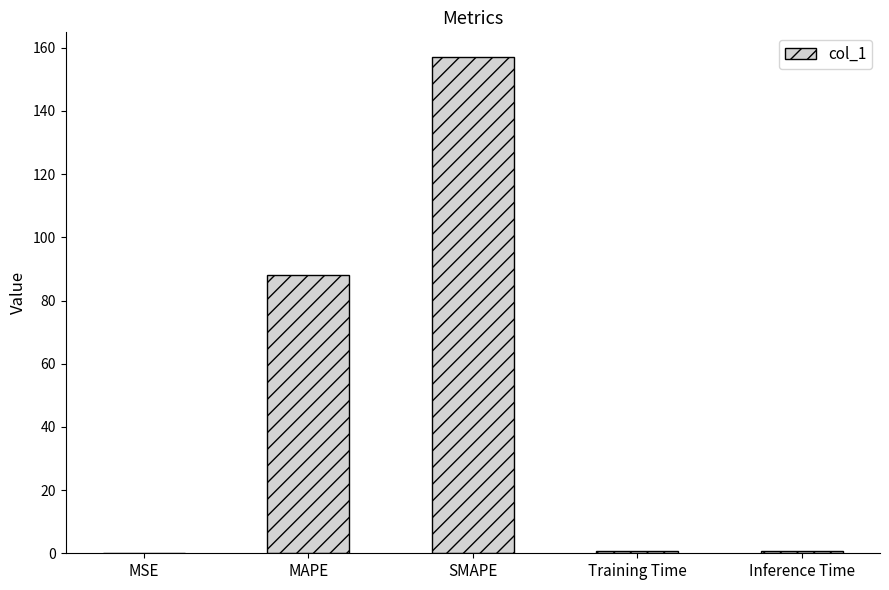

The value at SMAPE is 55.3. True or false?

False